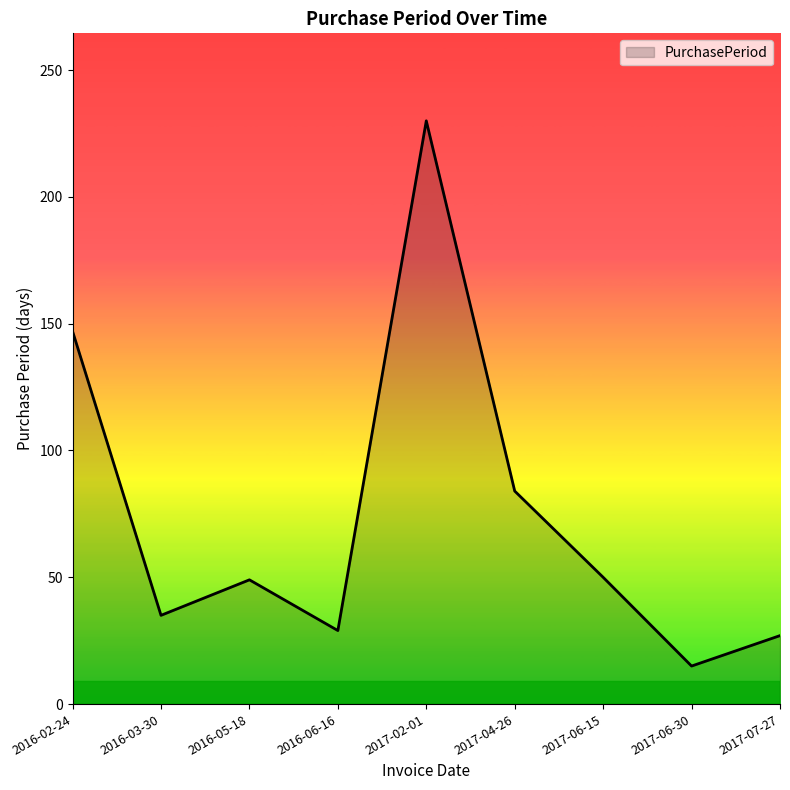

Where is the first local maximum?

2016-05-18